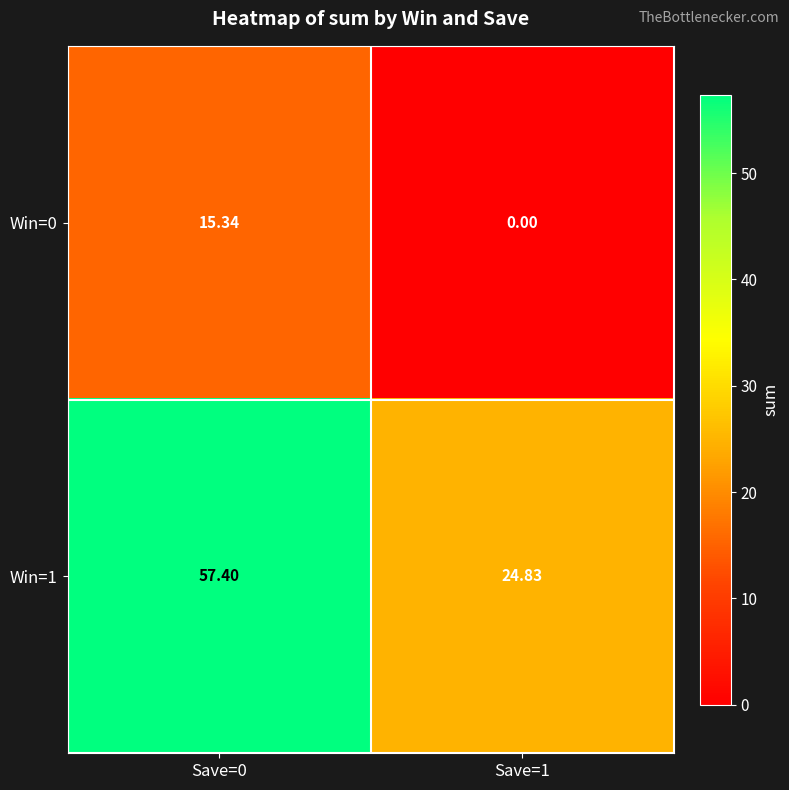

Which series has the largest total across all categories?

Win=1